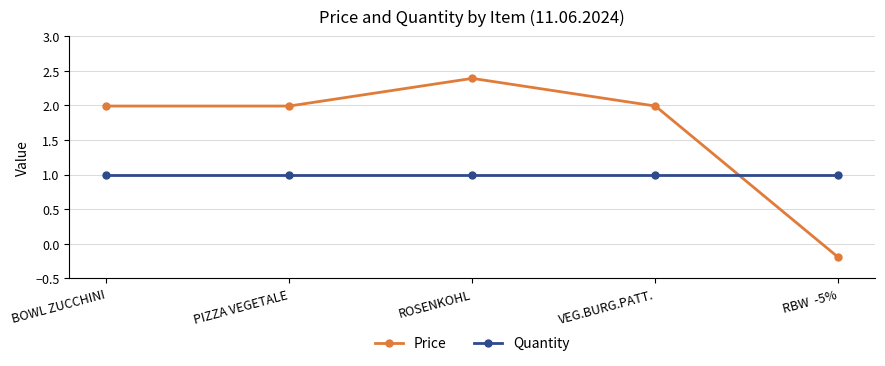

What is the total value across all series at PIZZA VEGETALE?

3.0